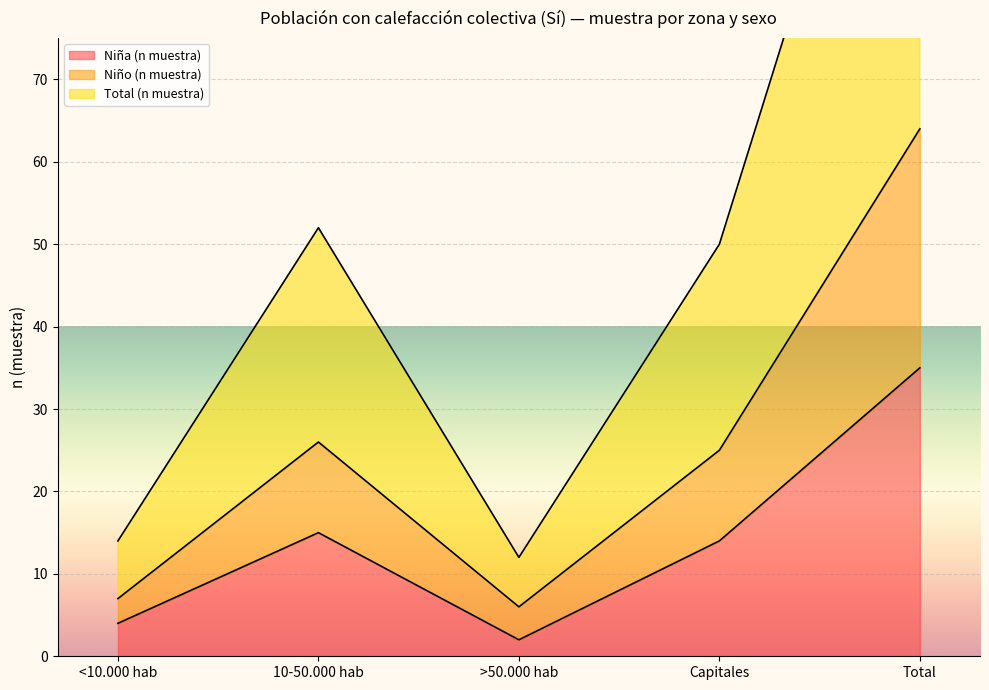

Does the chart display data point markers on the line(s)?

No